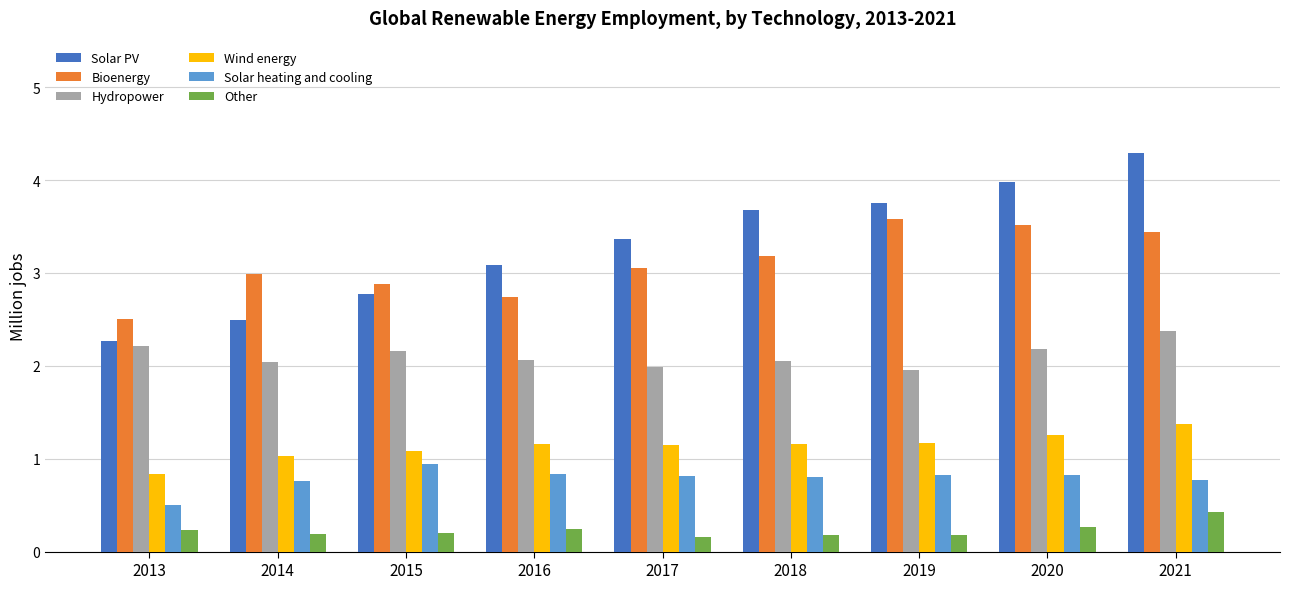

Is it true that Solar heating and cooling equals 0.8 at 2019?

True